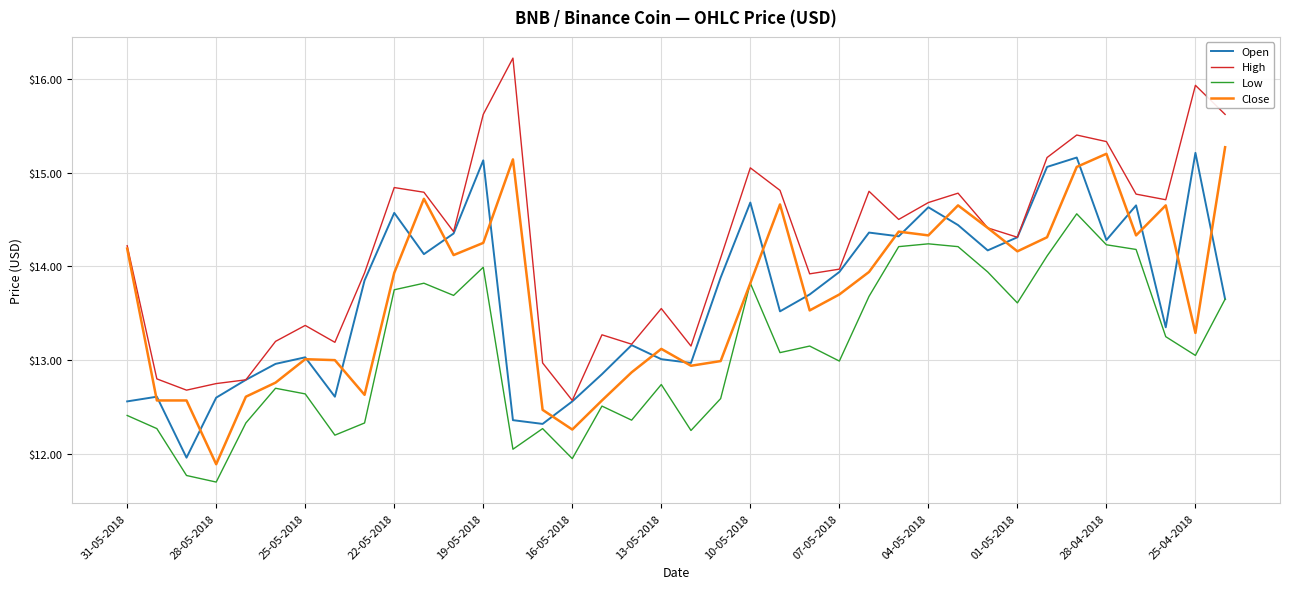

What is the maximum value shown in the chart?

16.2